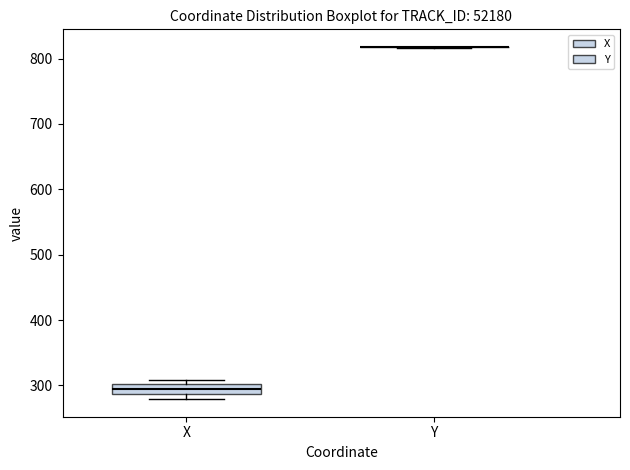

Where is the upper edge of the box for X on the y-axis? The values are not printed on the chart, so give them approximately, as read against the axis.

300